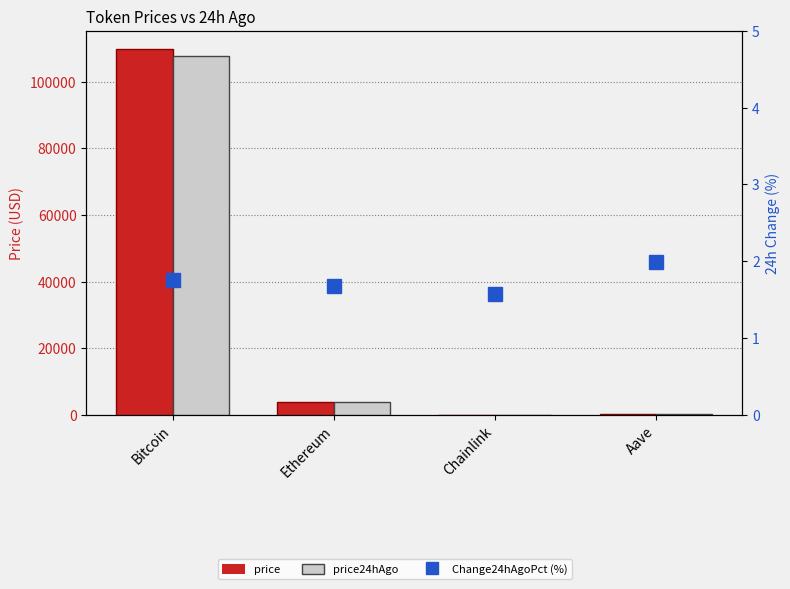

At how many categories does at least one series exceed 51021?

1